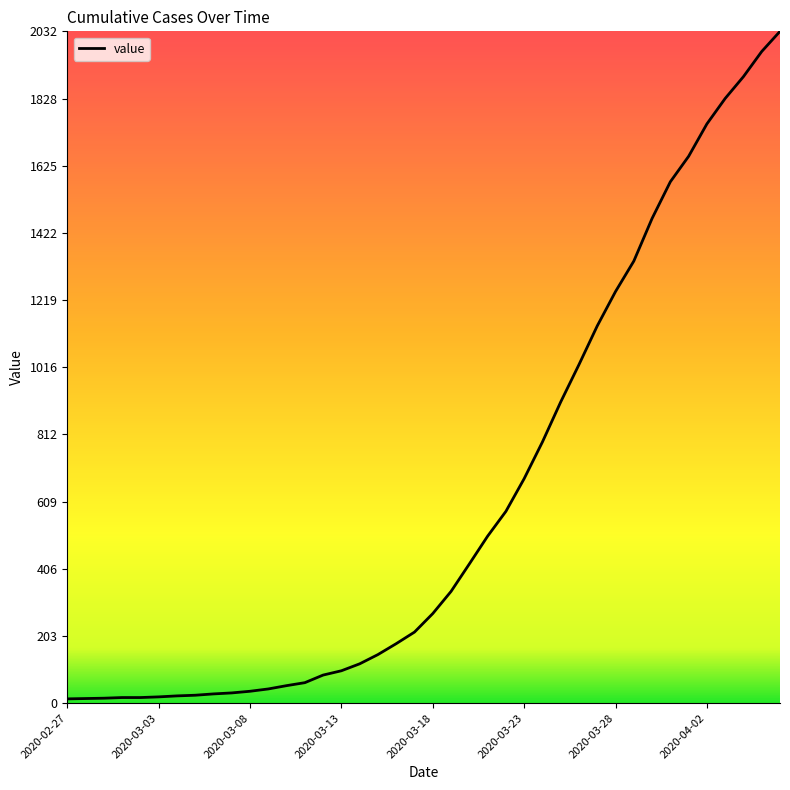

What is the difference between the maximum and minimum values?

2019